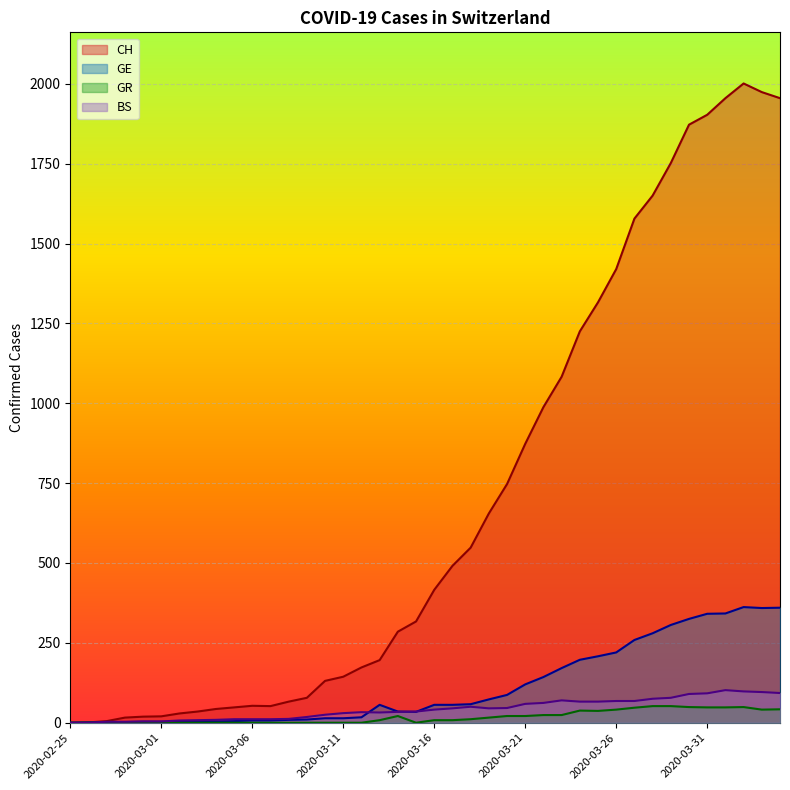

Is the value of BS at 2020-03-16 greater than the value of GR at 2020-04-01?

No